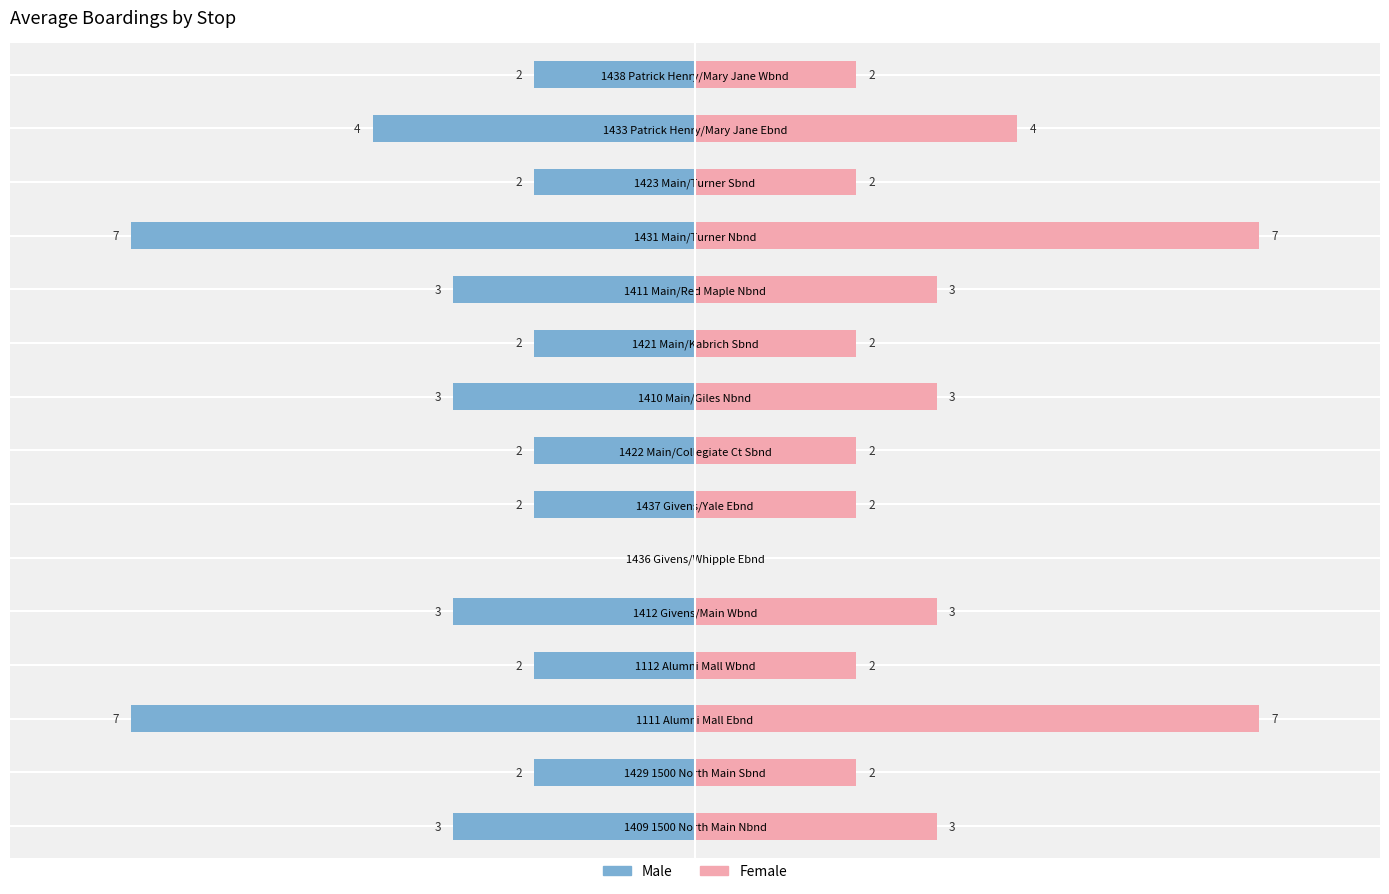

How many values in the Male series are below -2?

7